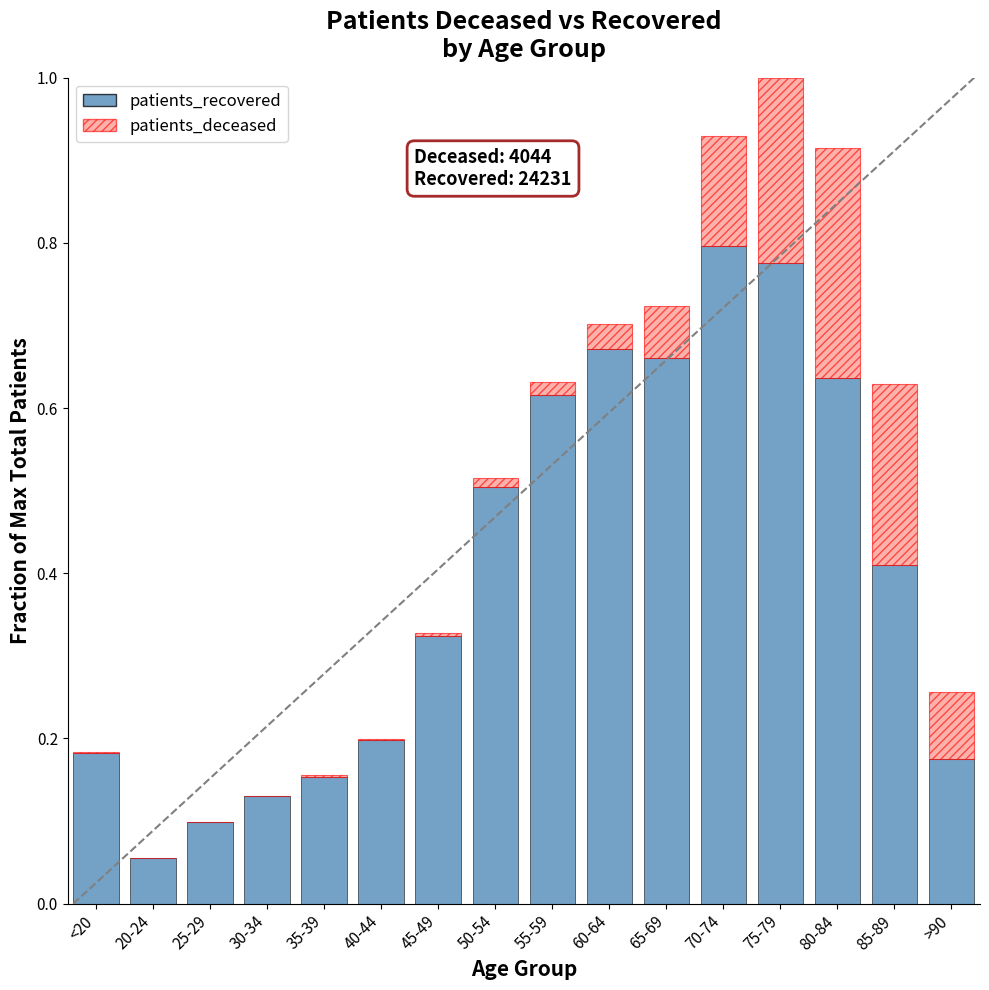

How many data points does each series have?

16